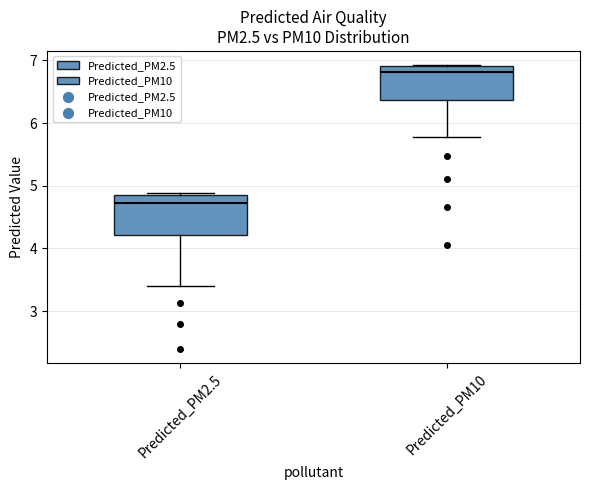

Which box's median line is the highest?

Predicted_PM10